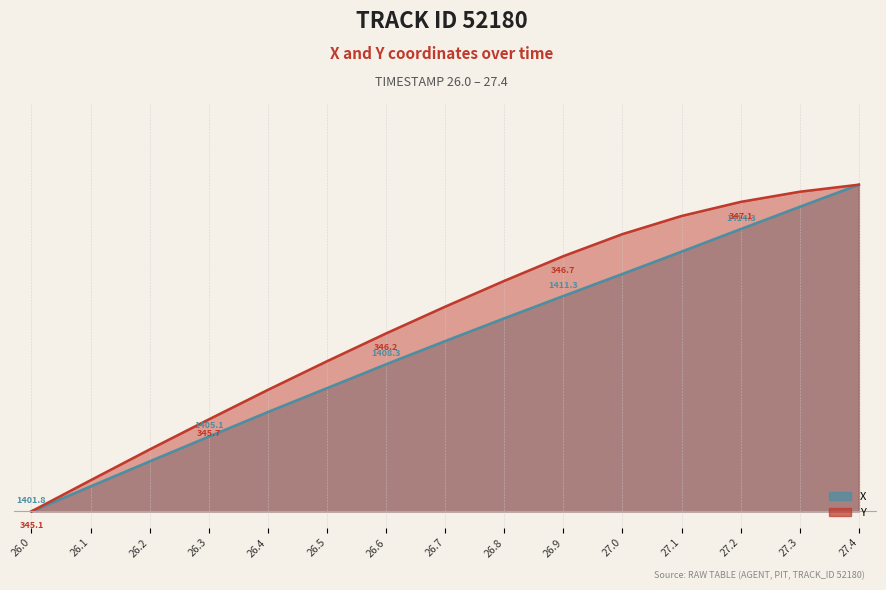

Which series has the widest spread of values?

X